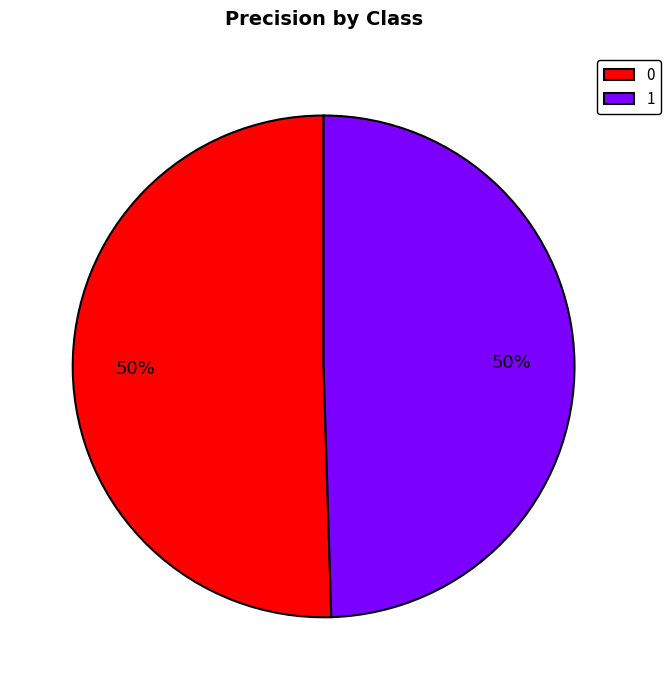

To the nearest percent, what is the combined percentage of 1 and 0?

100%